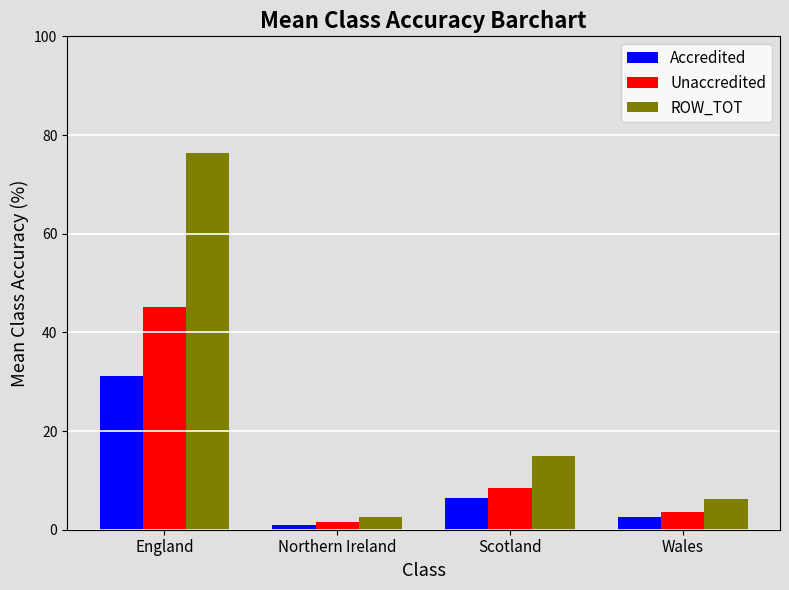

What is the average value of the Accredited series?

10.3